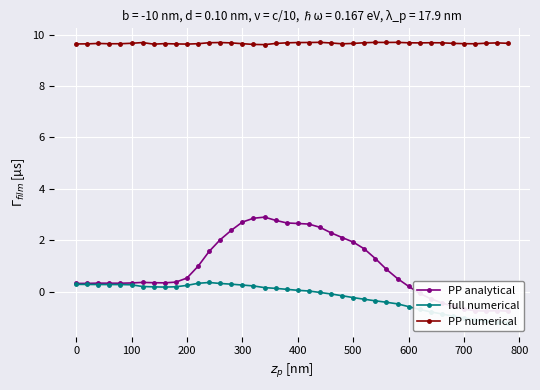

The value of PP numerical at 700 is 16.8. True or false?

False